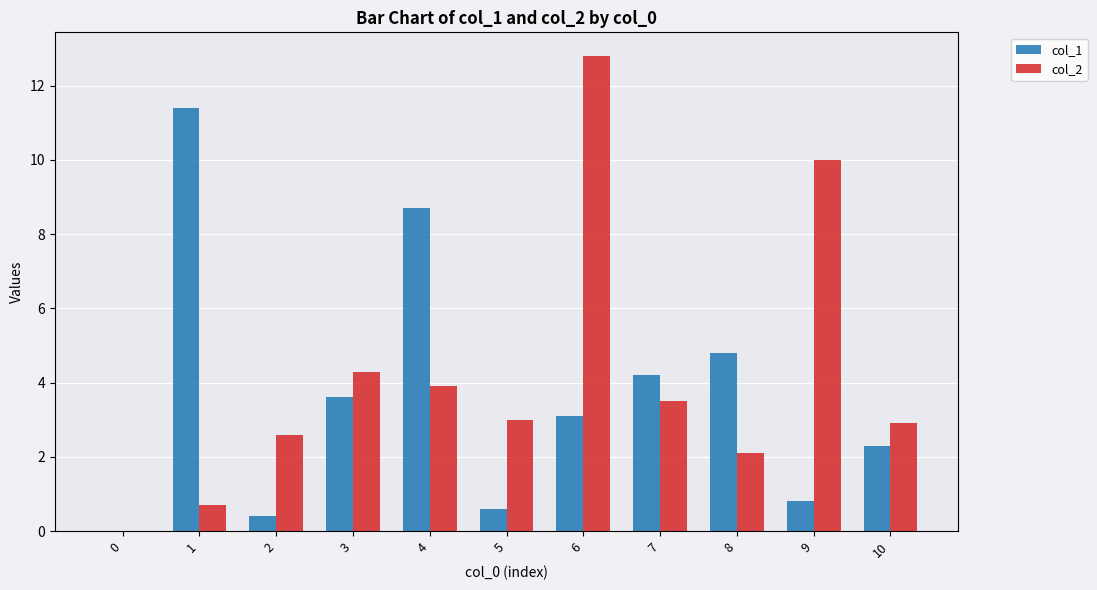

The col_2 series shows 3.0 at 5. True or false?

True